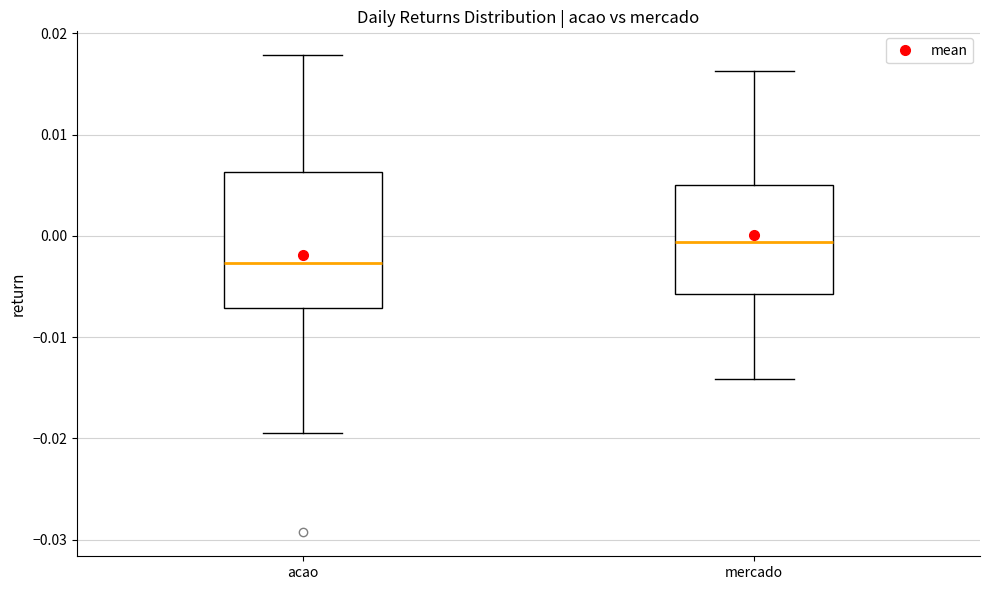

Which box is the tallest, from its lower edge to its upper edge?

acao